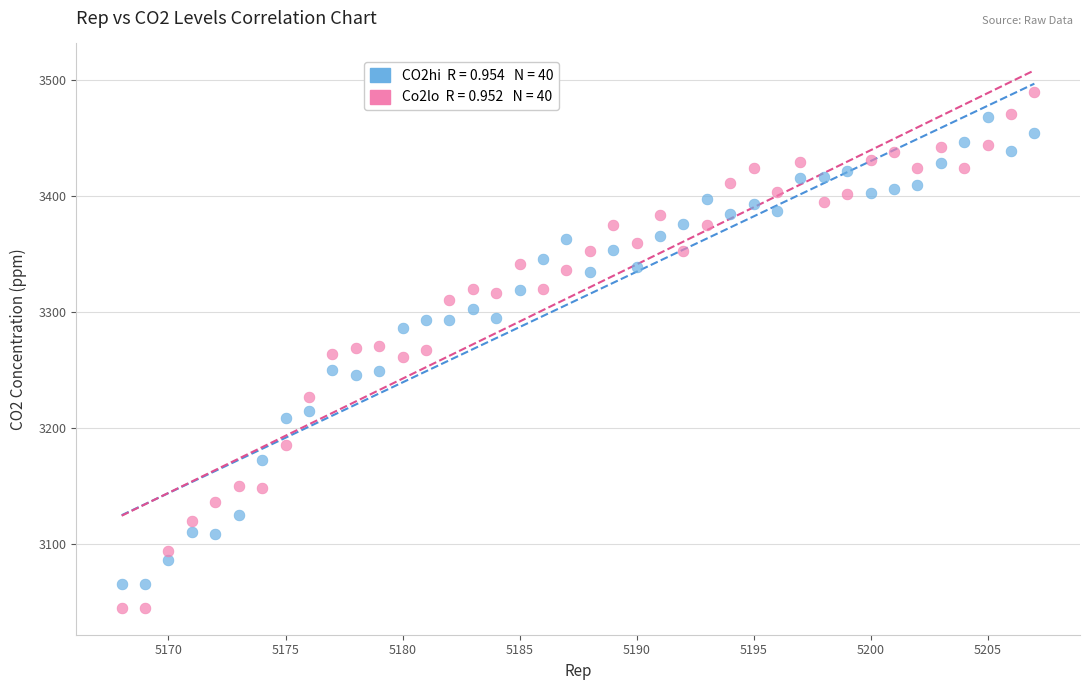

Across all data points, what is the range of Y values (max minus min)?

444.8